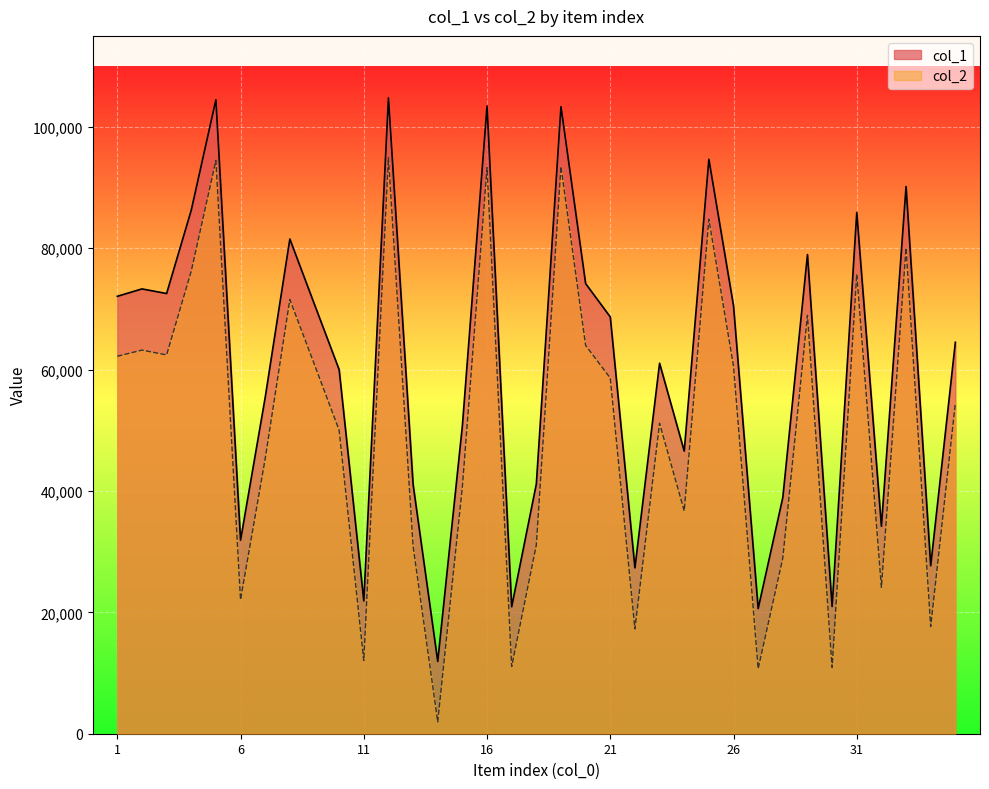

At which label does col_1 first exceed 64504?

1